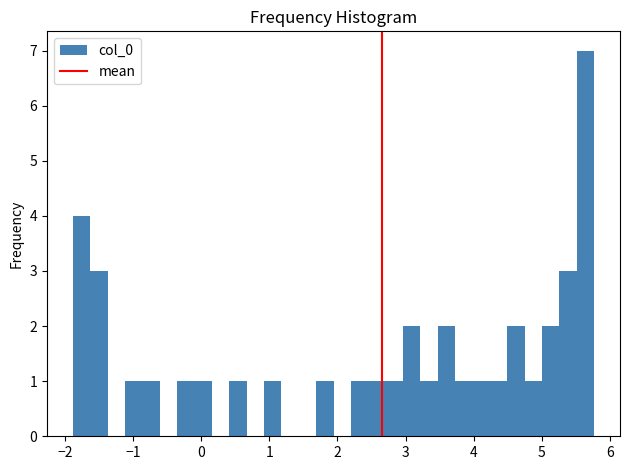

Read against the x-axis, roughly where is the centre of the tallest bar?

5.6